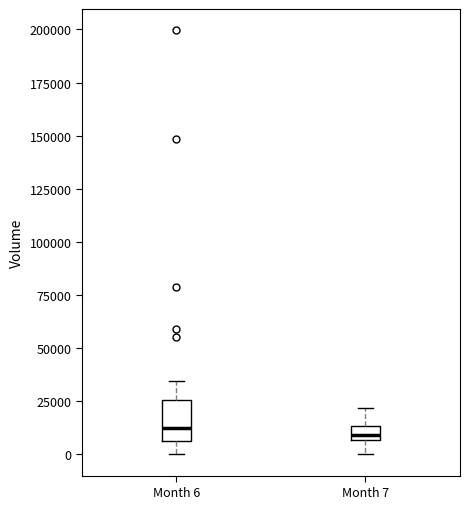

Where does the median line of the box for Month 7 sit on the y-axis? The values are not printed on the chart, so give them approximately, as read against the axis.

10000